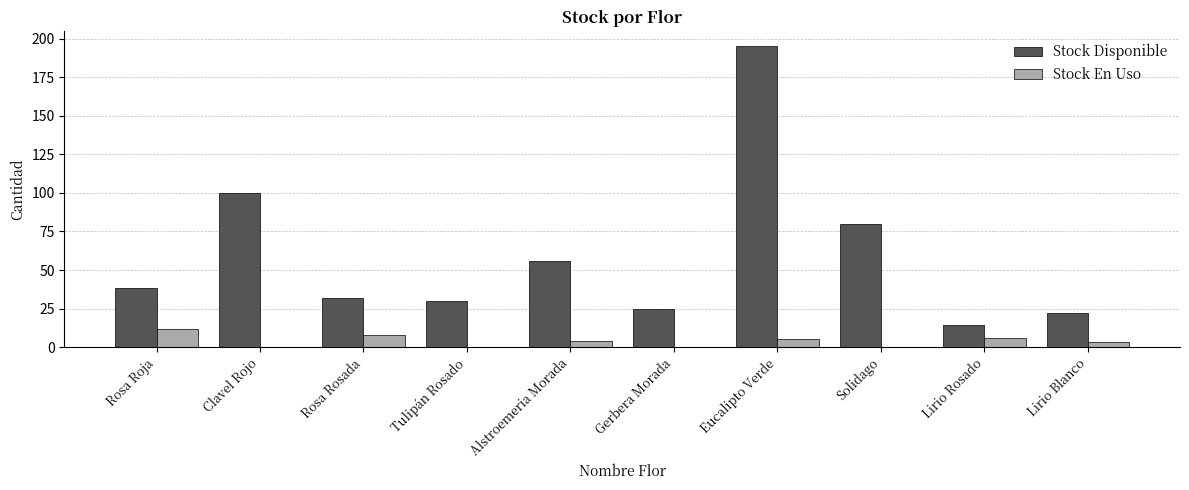

What is the approximate value of Stock En Uso at Rosa Rosada, to the nearest 5?

10